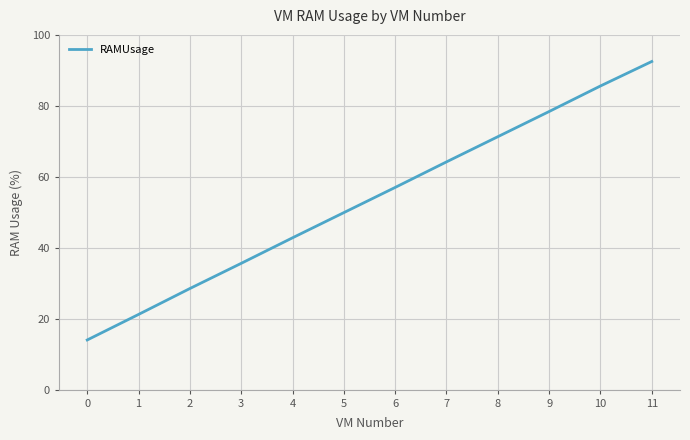

What is the ratio of the value at 8 to the value at 5?

1.4